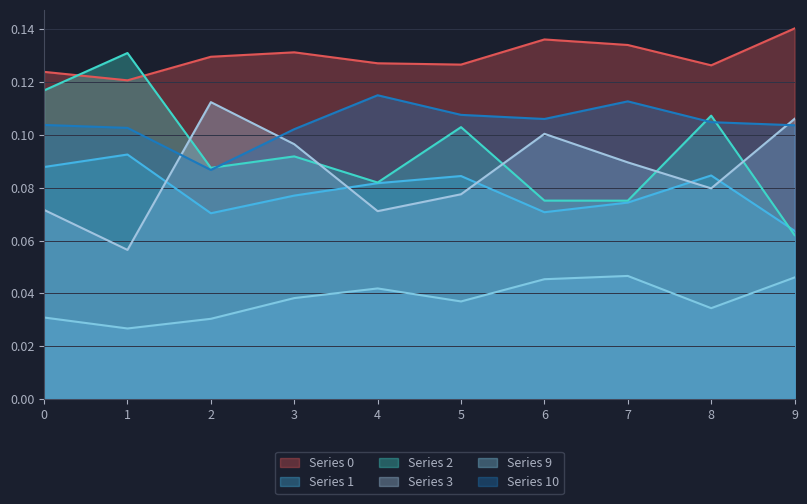

What is the value of the 3 point at the 6th from the left?

0.1